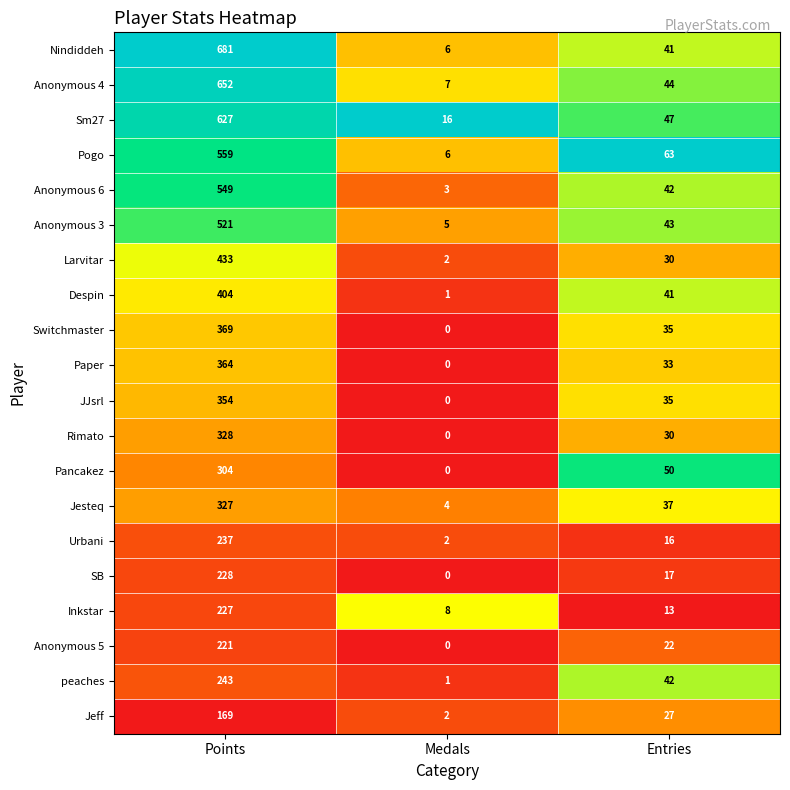

At Points, list the series in order from largest to smallest.

Nindiddeh, Anonymous 4, Sm27, Pogo, Anonymous 6, Anonymous 3, Larvitar, Despin, Switchmaster, Paper, JJsrl, Rimato, Jesteq, Pancakez, peaches, Urbani, SB, Inkstar, Anonymous 5, Jeff